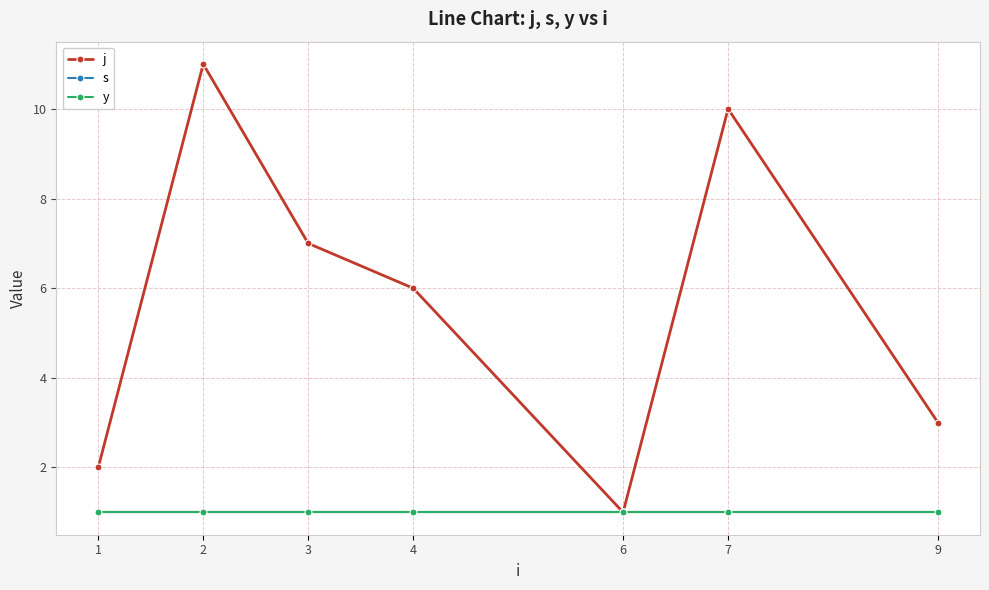

What is the maximum value shown in the chart?

11